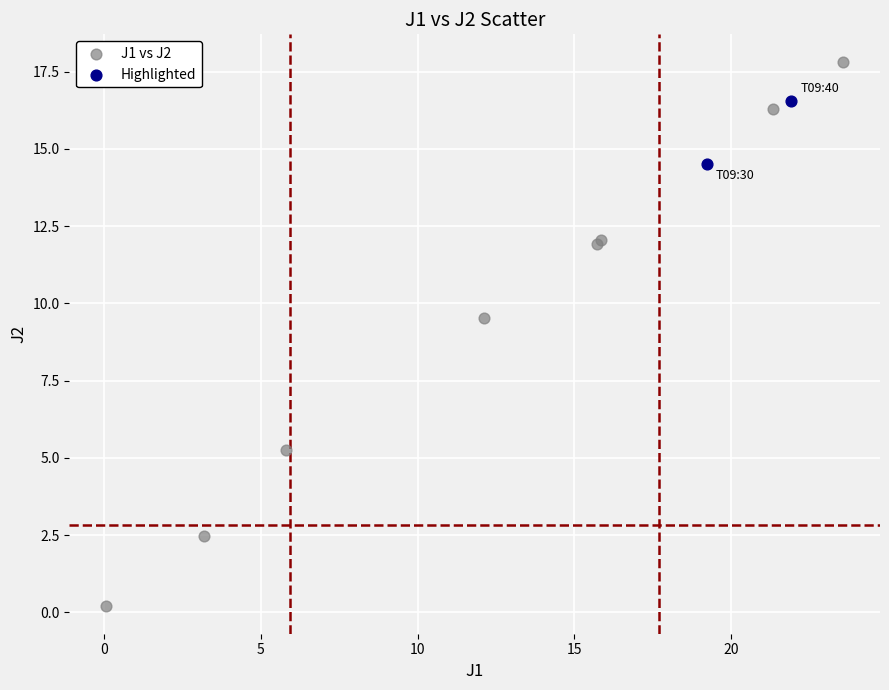

What are all the series names shown in the legend?

J1 vs J2, Highlighted